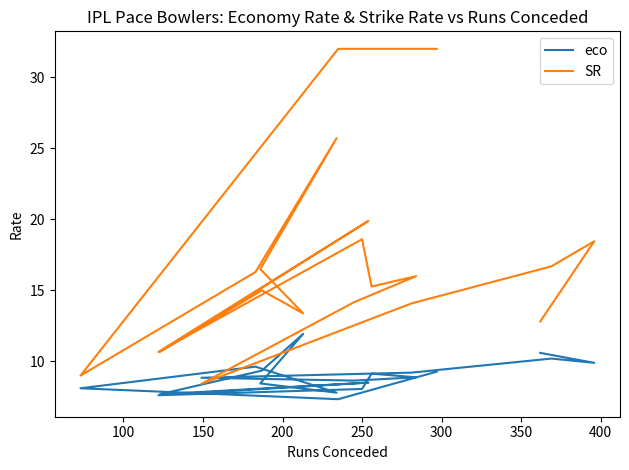

Reading left to right, extract all data points from this chart.

eco: 10.6	9.9	10.2	9.2	8.8	8.7	8.9	9.1	8.1	7.6	8.5	7.7	9.3	11.9	8.4	7.8	9.6	8.1	7.3	9.3
SR: 12.8	18.5	16.7	14.1	8.4	14.2	16.0	15.3	18.6	10.7	19.9	10.7	15.0	13.4	16.5	25.7	16.3	9.0	32.0	32.0